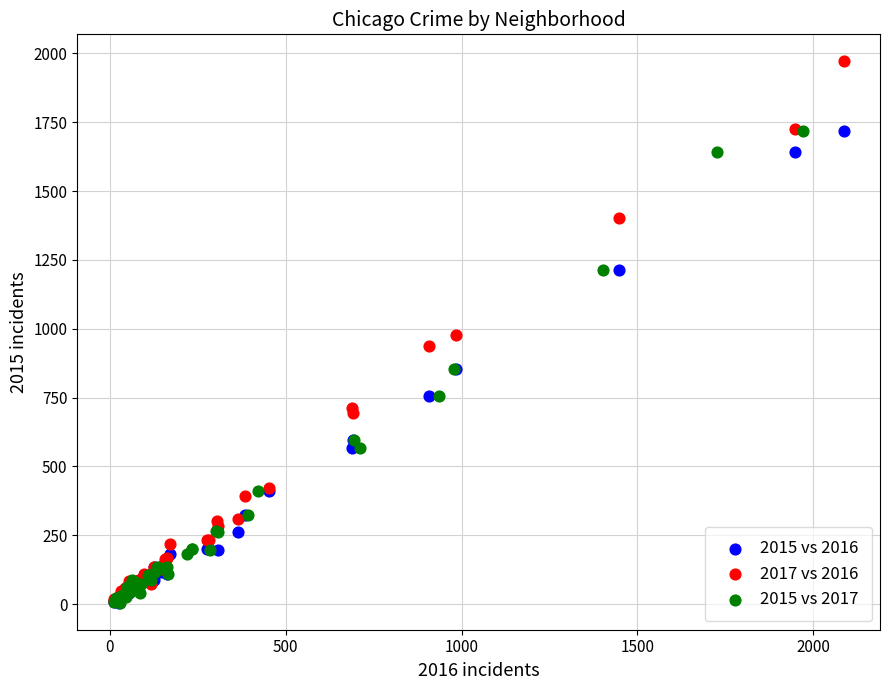

Which series contains the highest Y value?

2017 vs 2016